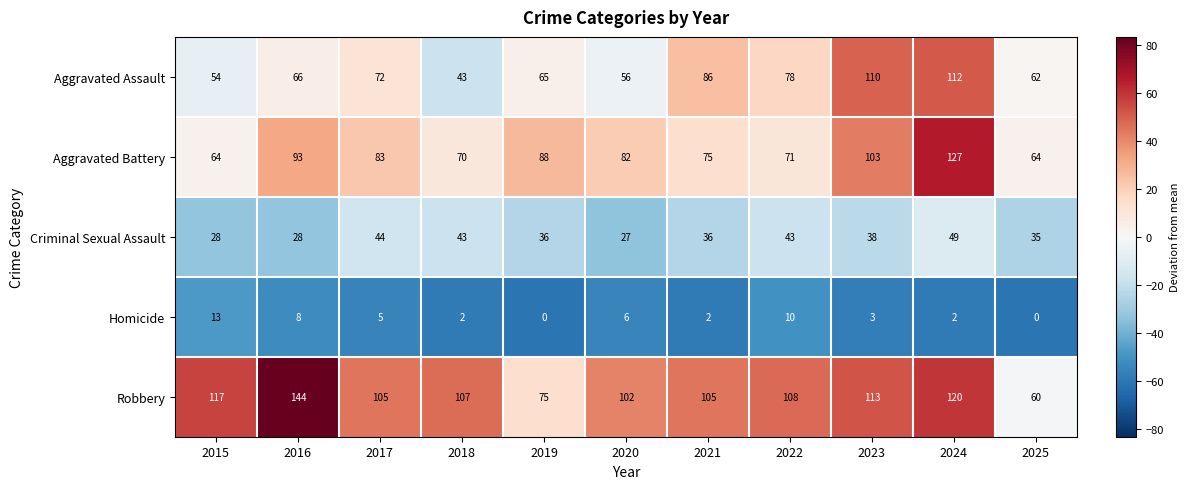

Where is Aggravated Battery nearest to the value 95?

2016